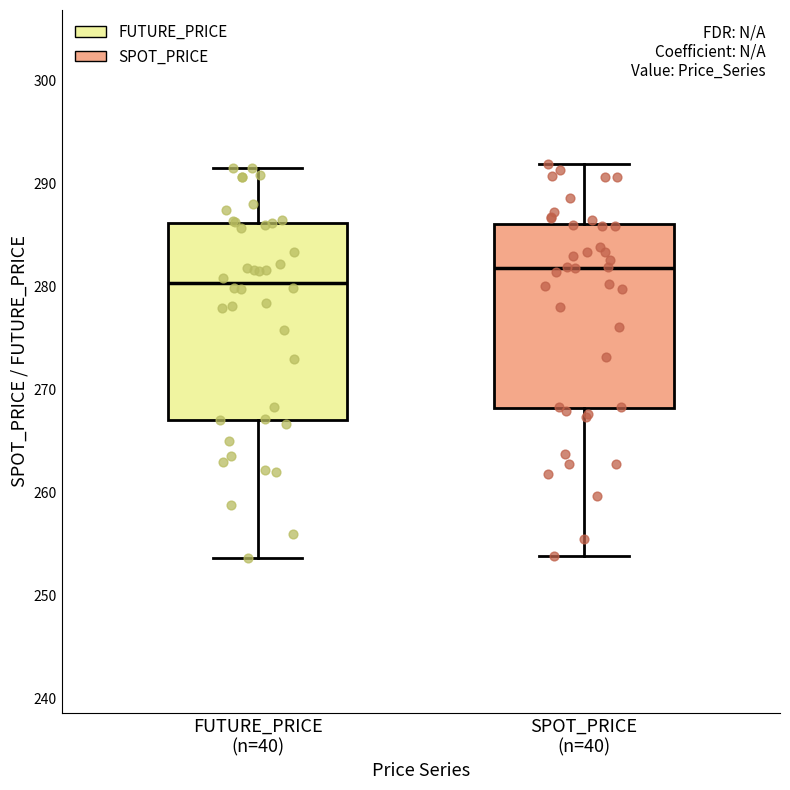

Which box's median line is the highest?

SPOT_PRICE (n=40)